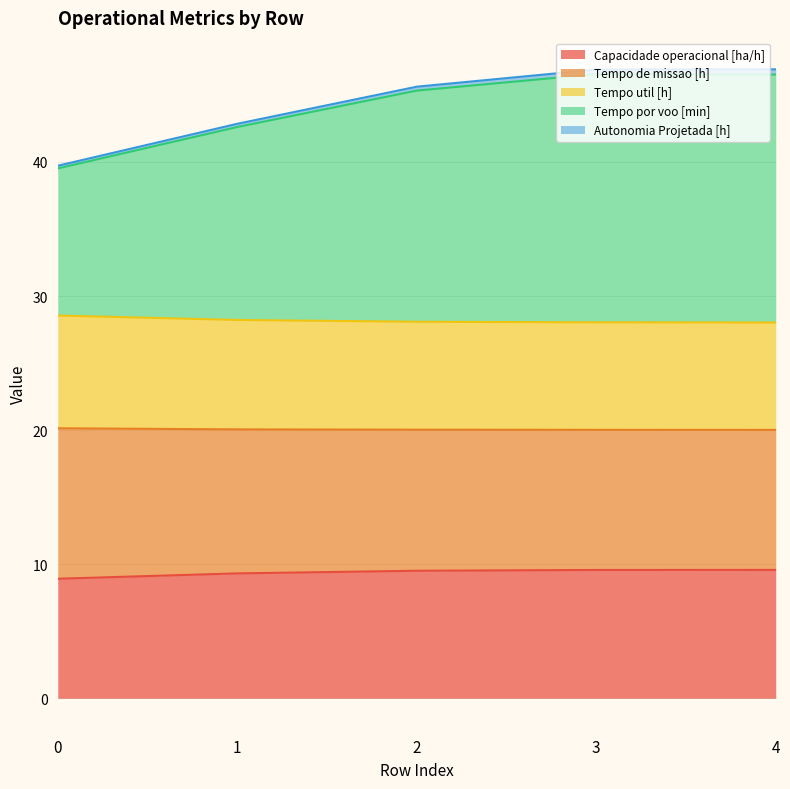

The Capacidade operacional [ha/h] series shows 14.1 at 4. True or false?

False